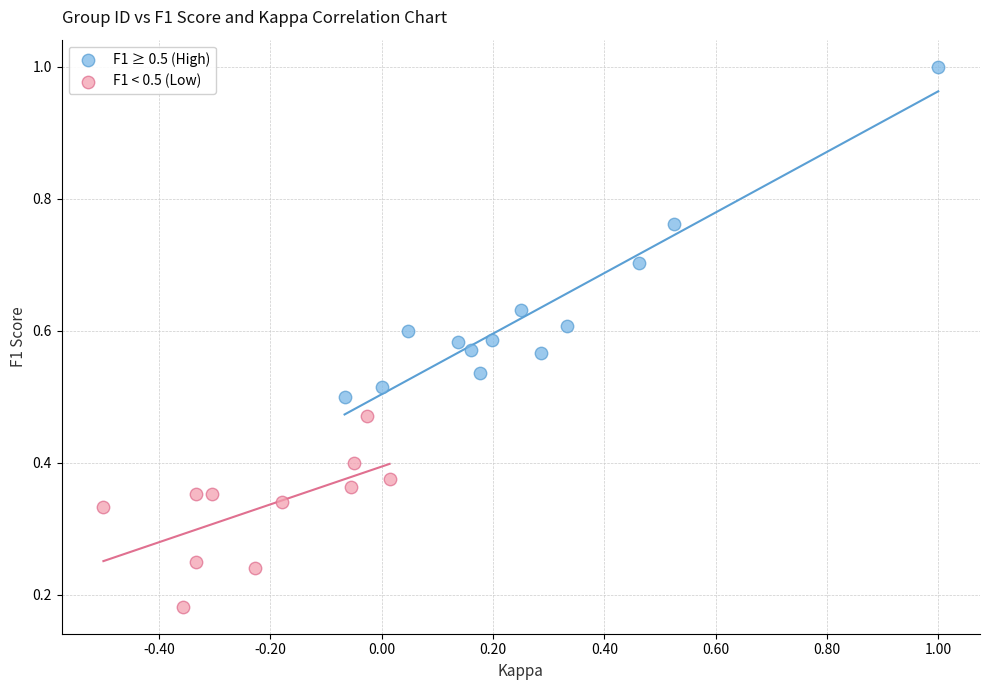

Which series reaches the maximum Y coordinate?

F1 ≥ 0.5 (High)